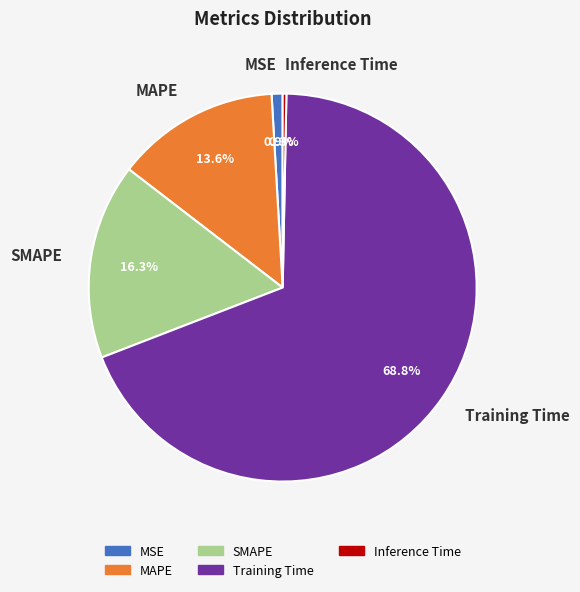

Which category accounts for the majority?

Training Time